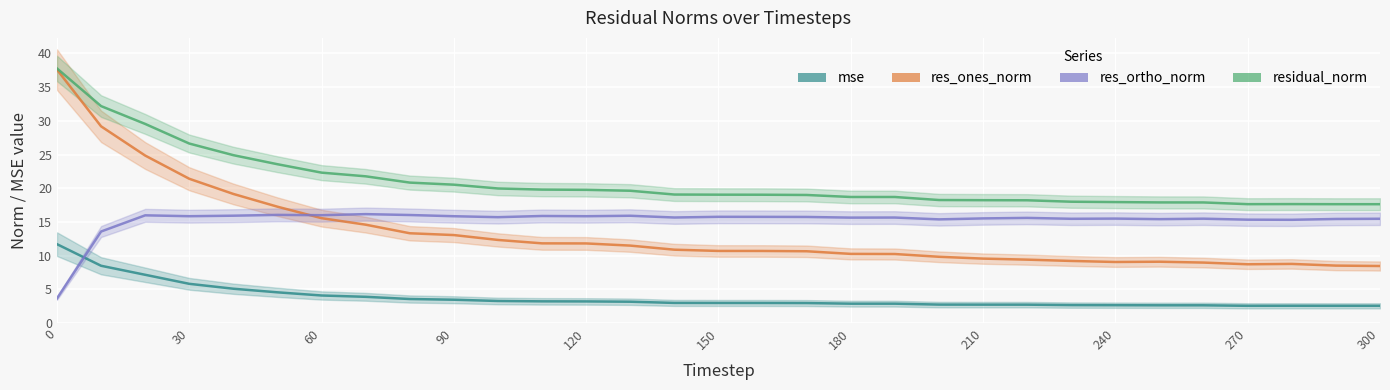

What is the highest value of the res_ones_norm series?

37.6